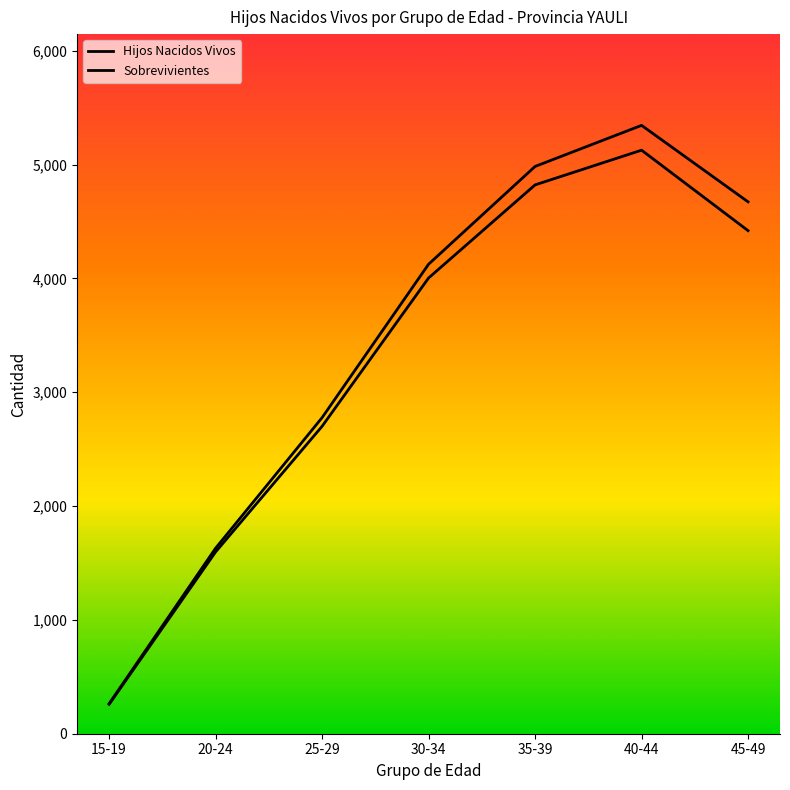

What is the value of the Sobrevivientes point at the 7th from the left?

4420